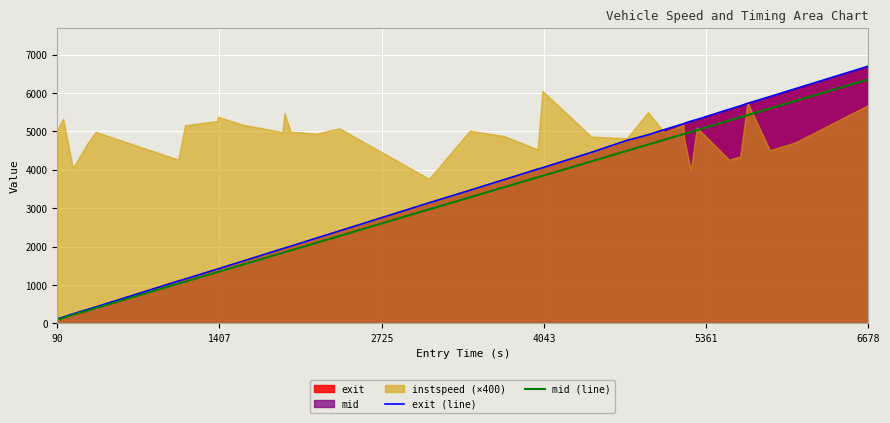

Which category has the highest value in the exit (line) series?

6678